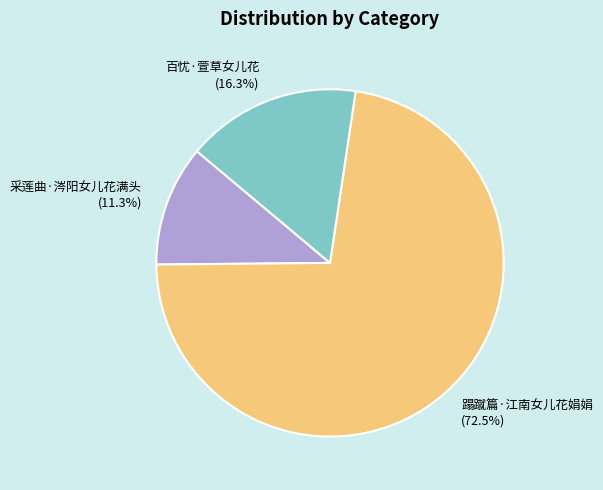

Count the number of slices in the pie.

3